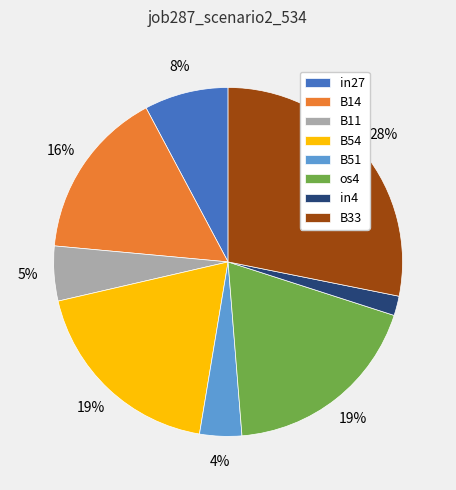

To the nearest percent, what percentage of the pie is B51?

4%